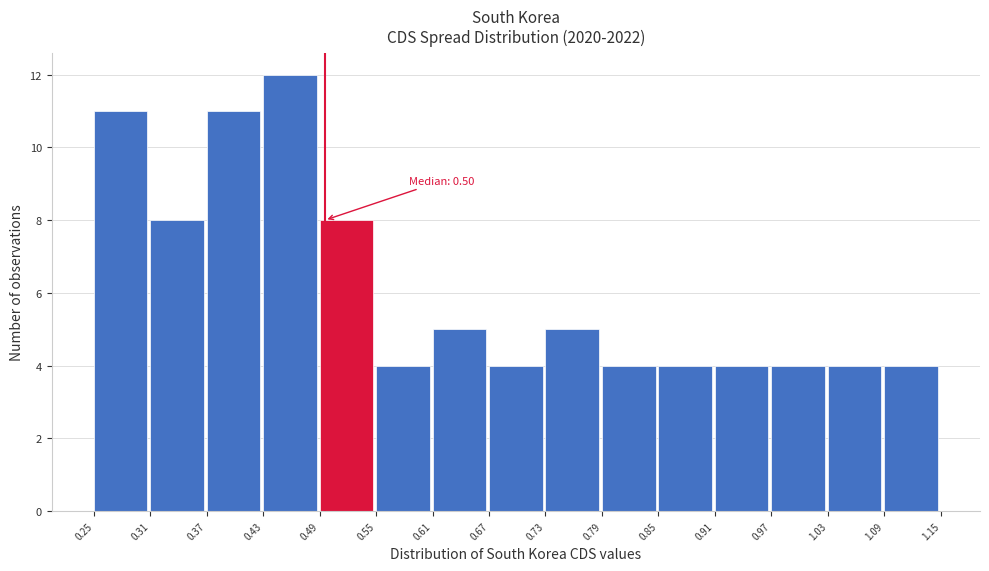

Which range on the x-axis has the tallest bar?

0.43 to 0.49